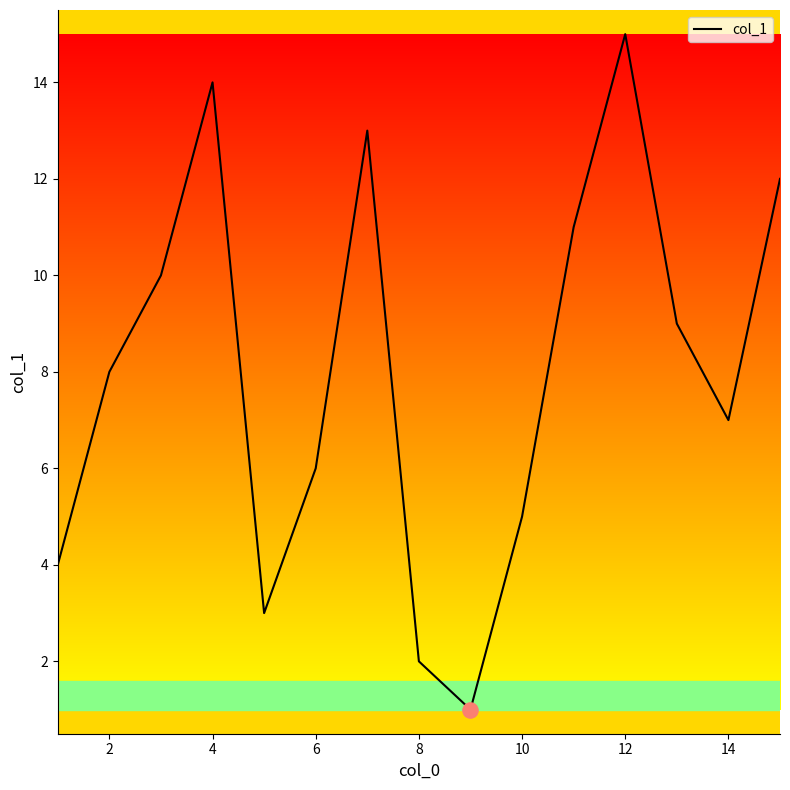

What is the difference between the maximum and minimum values?

14